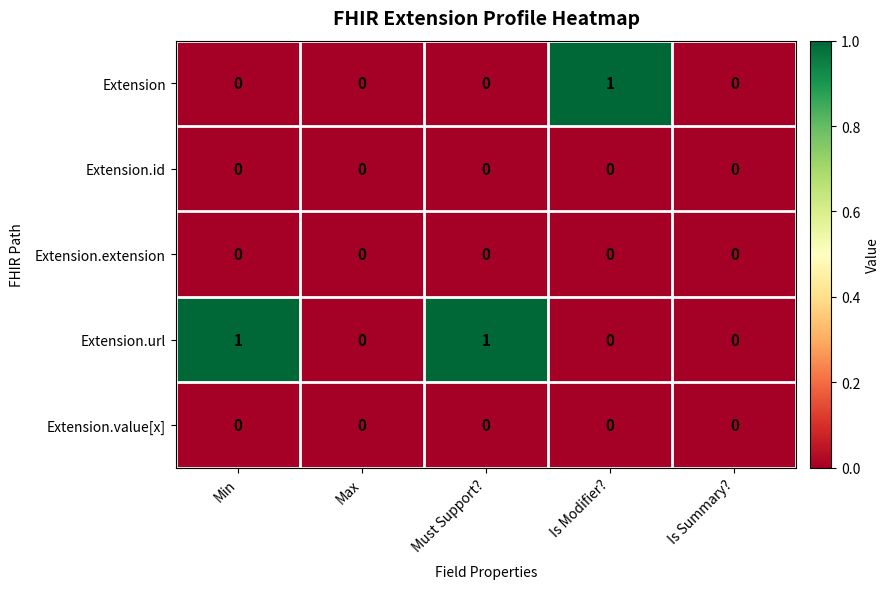

Between Must Support? and Is Summary?, which series saw the biggest shift?

Extension.url